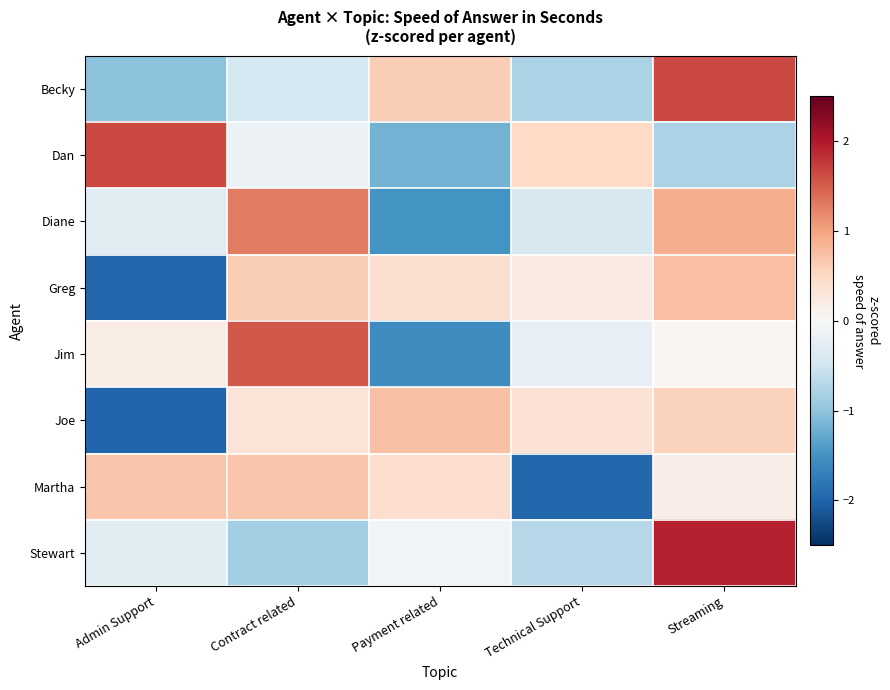

At how many categories does at least one series exceed -1?

5